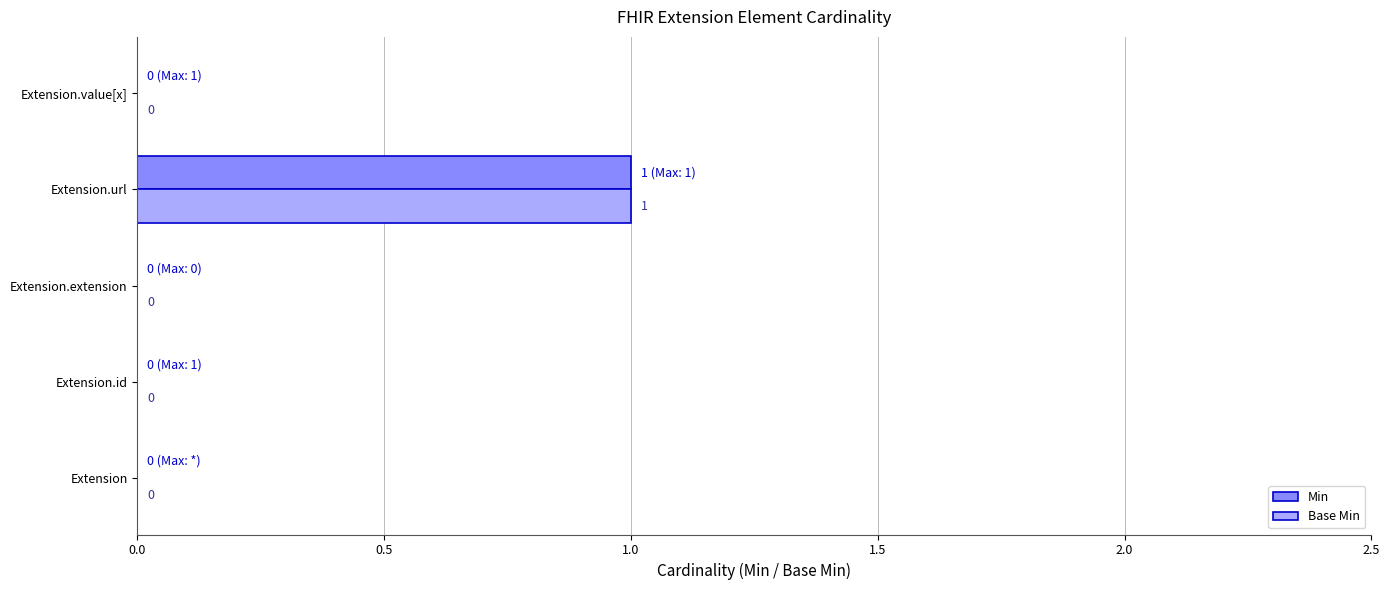

What are all the series names shown in the legend?

Min, Base Min